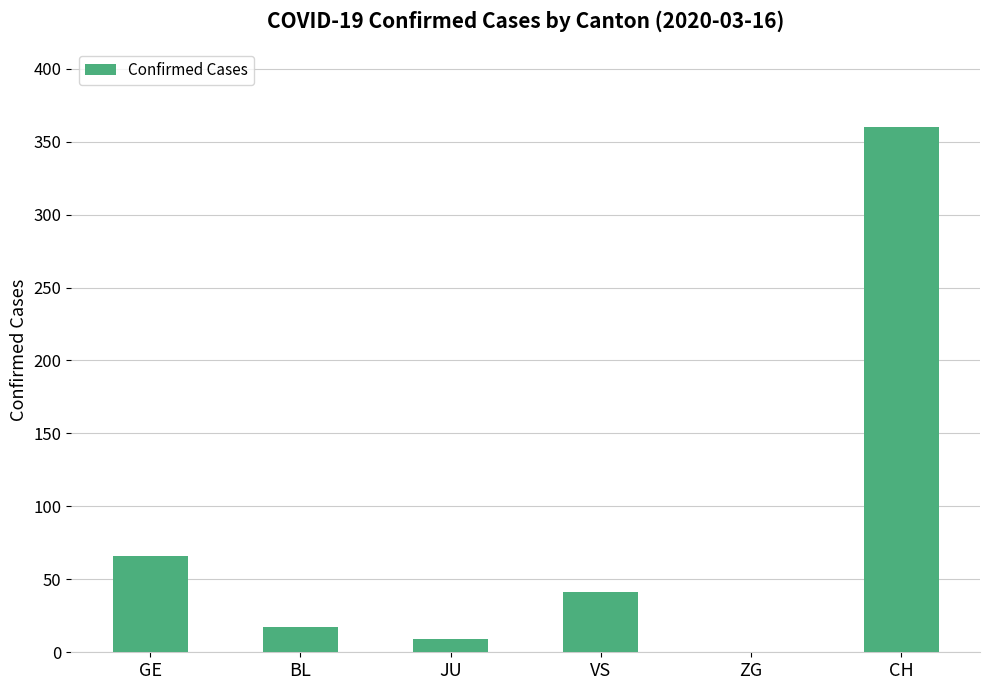

What is the sum of all values?

493